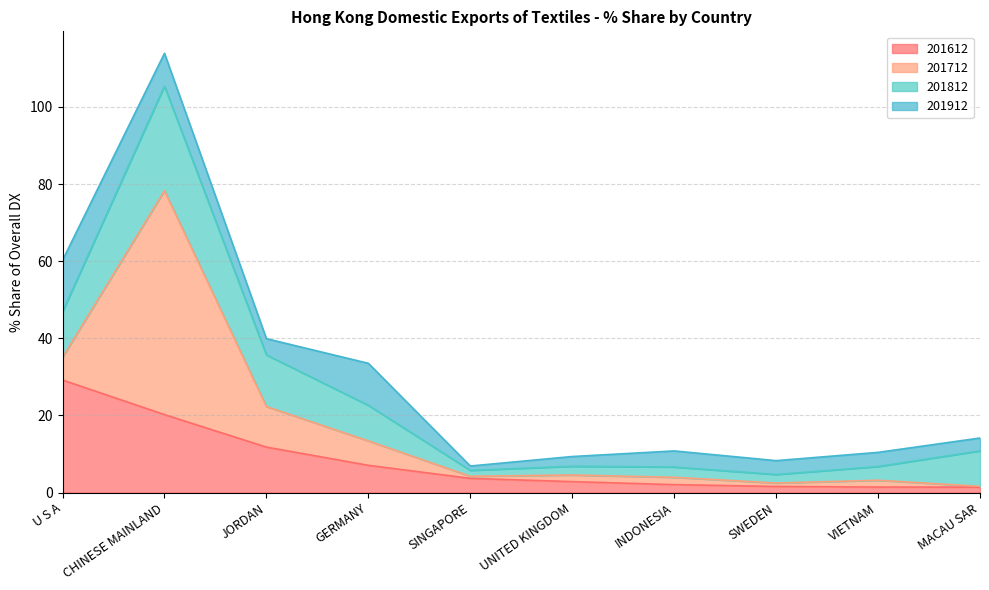

How many interior local valleys does the 201812 series have?

2